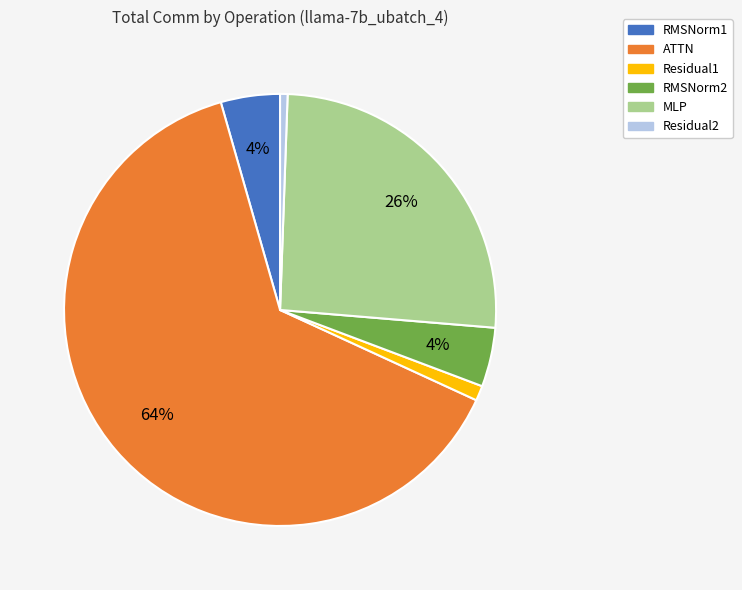

How many segments does this pie chart have?

6